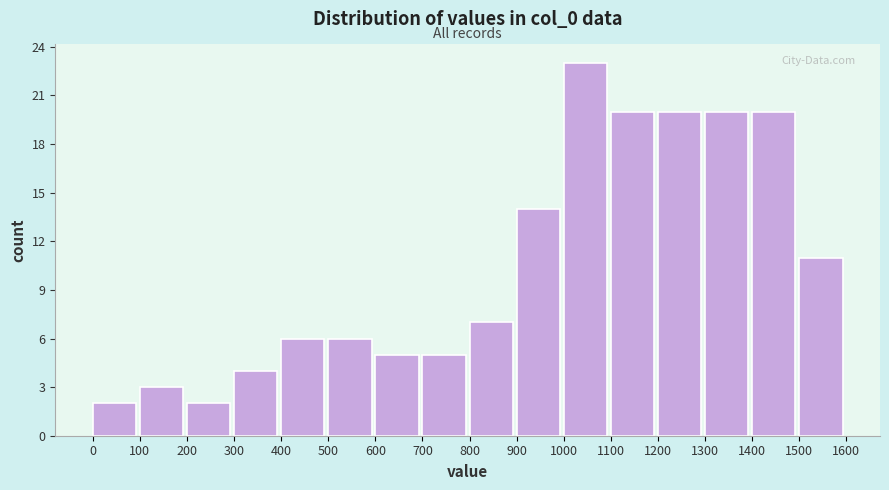

Reading left to right, list every bar in this chart as the range it spans on the x-axis followed by its height. The values are not printed on the chart, so give them approximately, as read against the axis.

0 to 100: 2
100 to 200: 3
200 to 300: 2
300 to 400: 4
400 to 500: 6
500 to 600: 6
600 to 700: 5
700 to 800: 5
800 to 900: 7
900 to 1000: 14
1000 to 1100: 23
1100 to 1200: 20
1200 to 1300: 20
1300 to 1400: 20
1400 to 1500: 20
1500 to 1600: 11